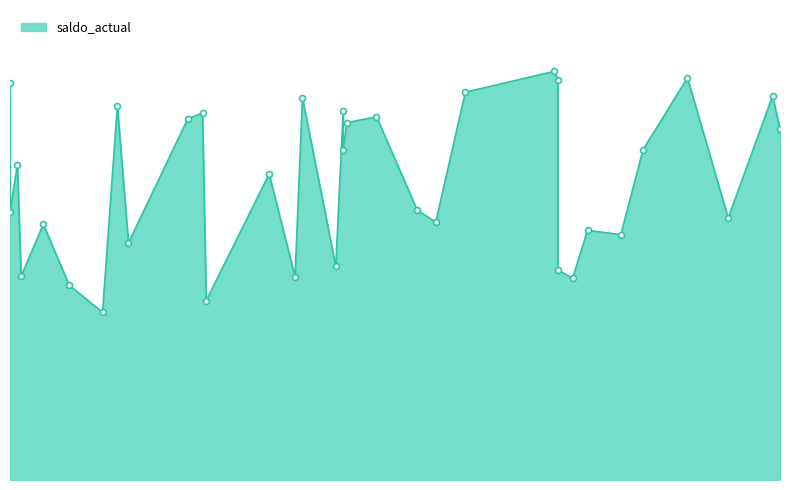

Between 22 and 18, which is larger?

22